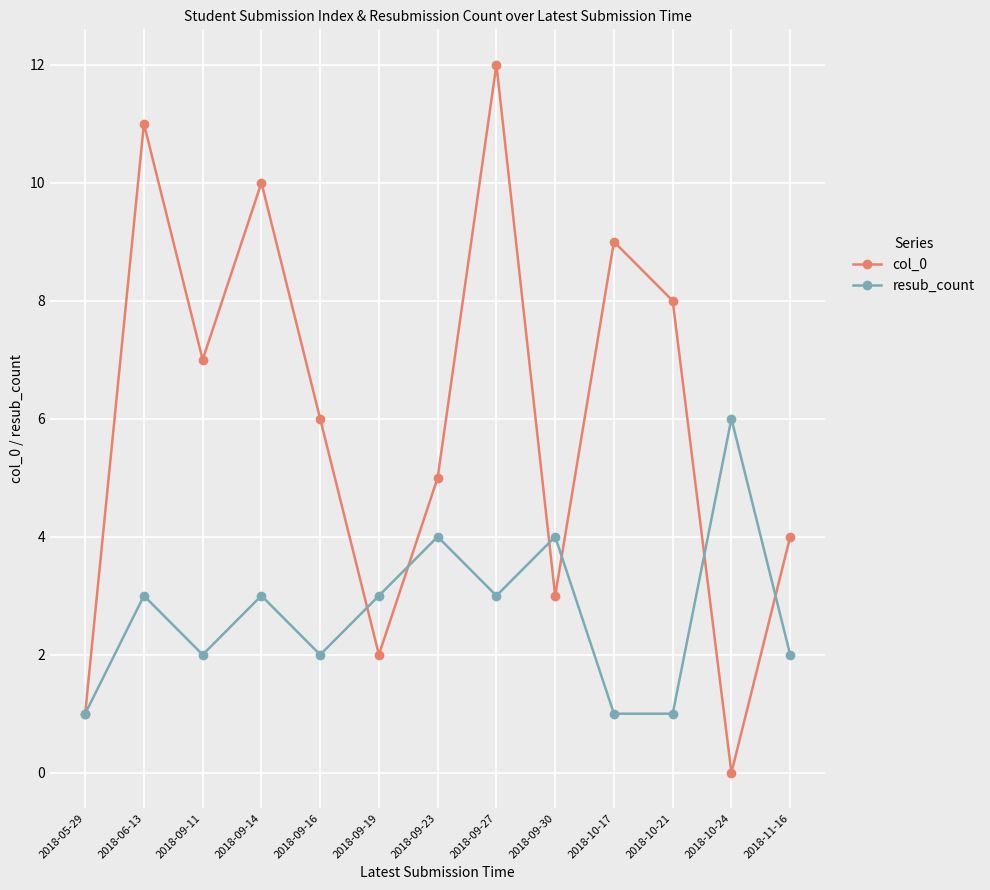

What are all the series names shown in the legend?

col_0, resub_count